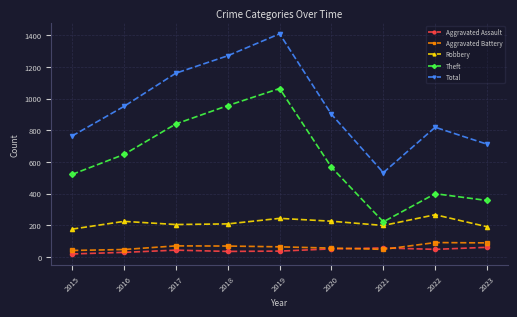

True or false: Total and Aggravated Assault cross at least once.

False